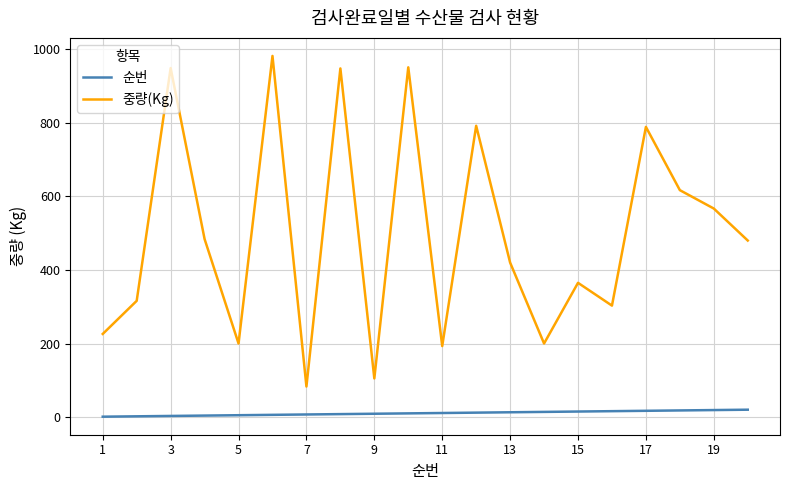

Which series has the largest range (max minus min)?

중량(Kg)